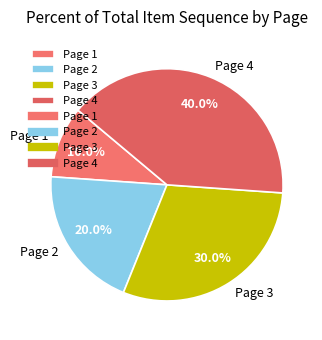

Is it true that Page 1 is 10% of the pie?

True